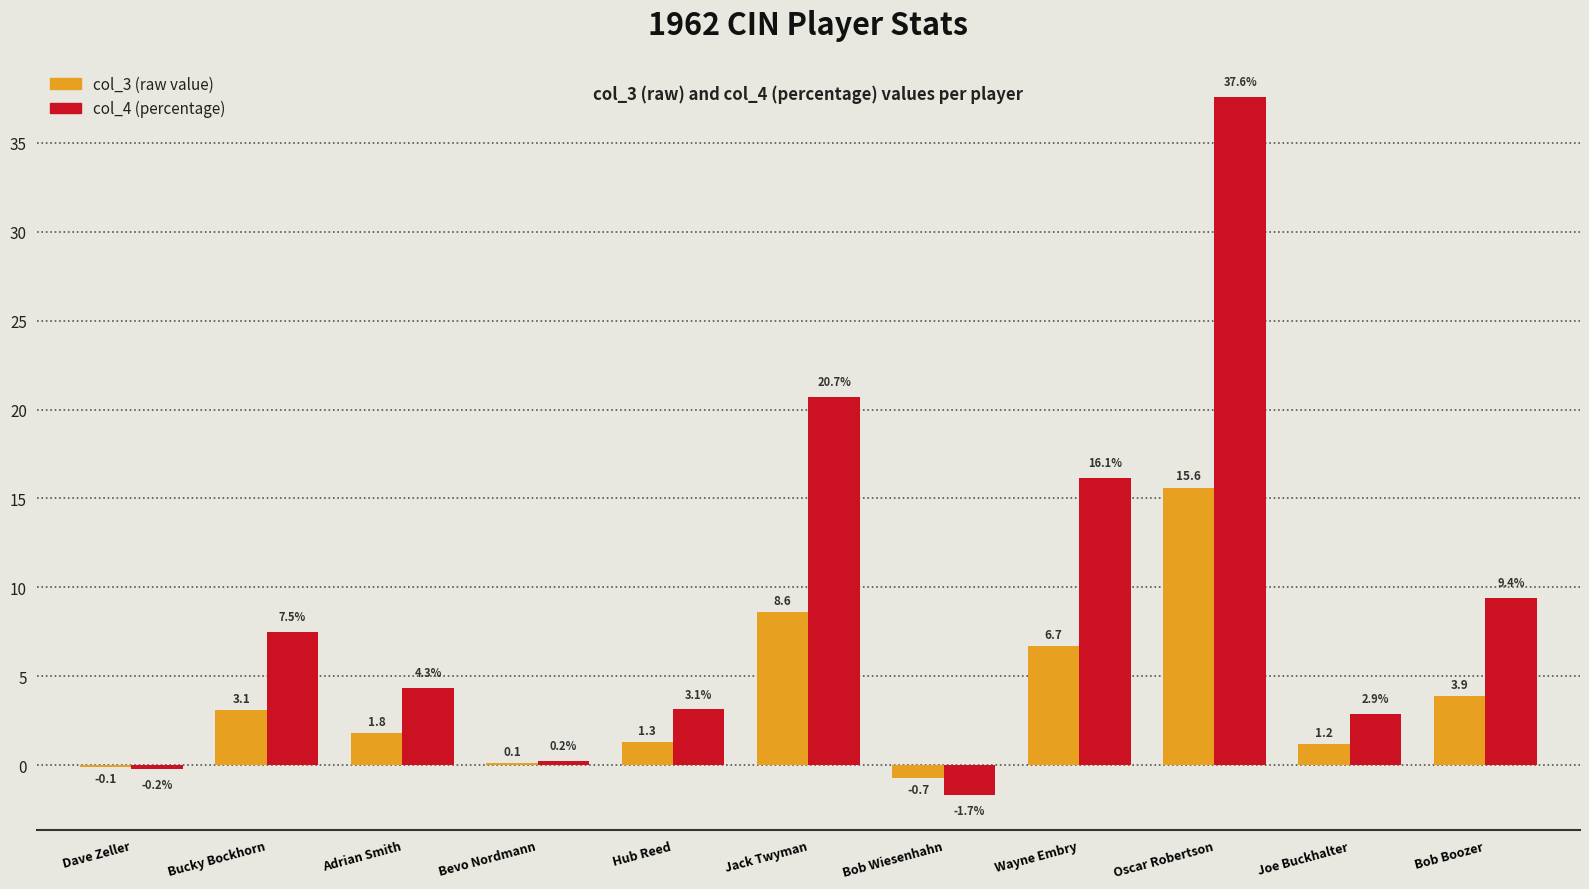

Reading right to left, what are all the values shown in this chart?

col_3: 3.9	1.2	15.6	6.7	-0.7	8.6	1.3	0.1	1.8	3.1	-0.1
col_4: 9.4	2.9	37.6	16.1	-1.7	20.7	3.1	0.2	4.3	7.5	-0.2